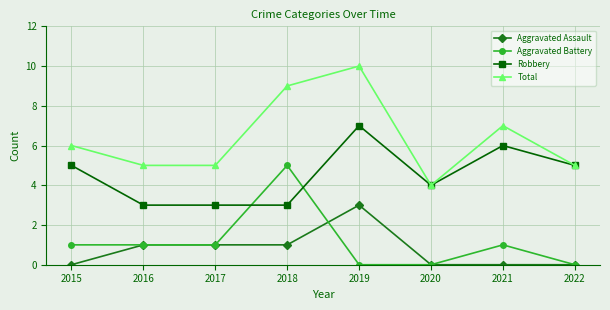

What is the highest value of the Robbery series?

7